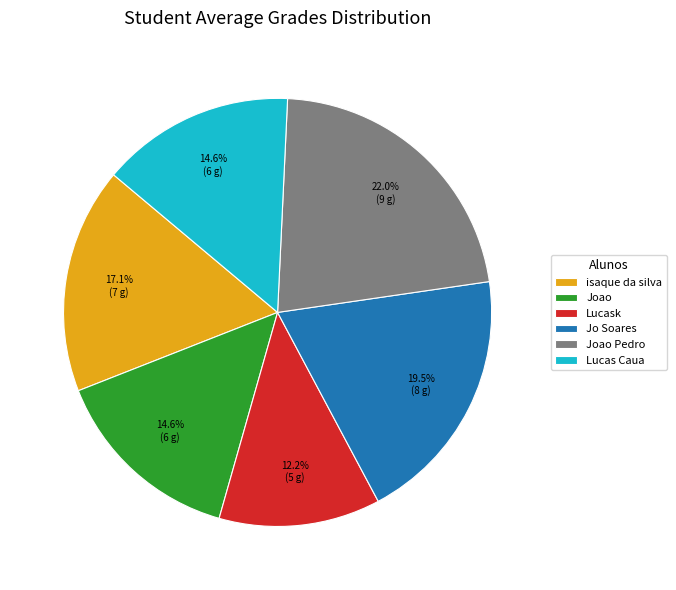

Count the number of slices in the pie.

6